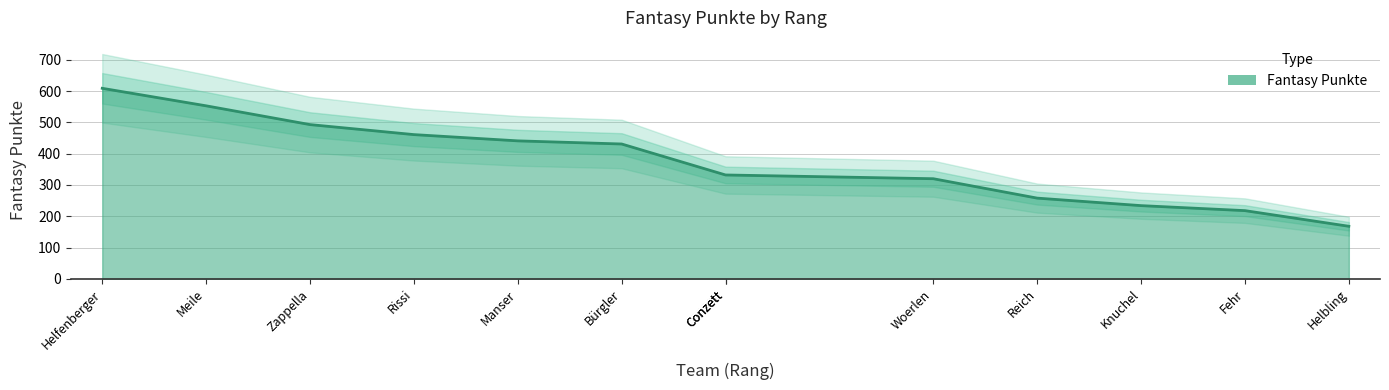

True or false: there are more than 1 points higher than both neighbors.

False